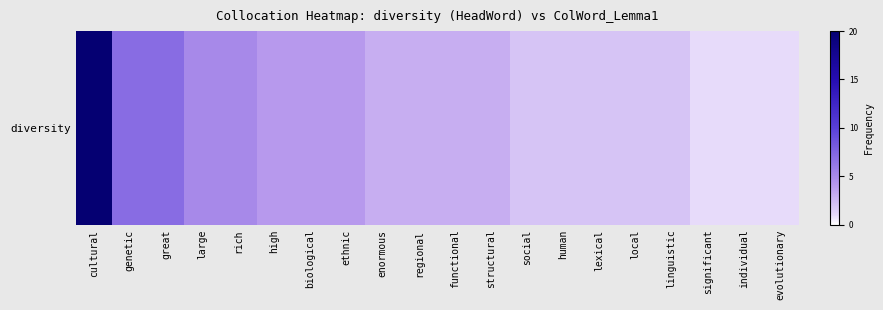

Approximately how many times larger is the value at evolutionary compared to large?

0.2